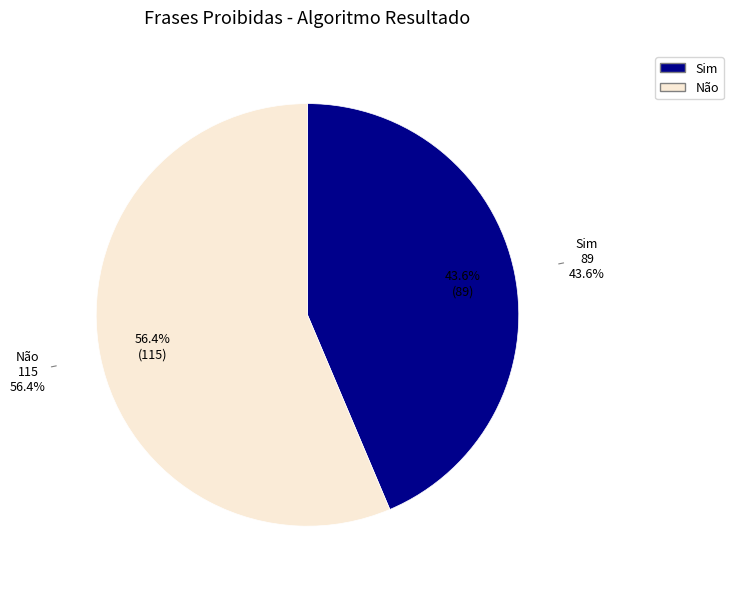

To the nearest percent, what is the average slice percentage?

50%